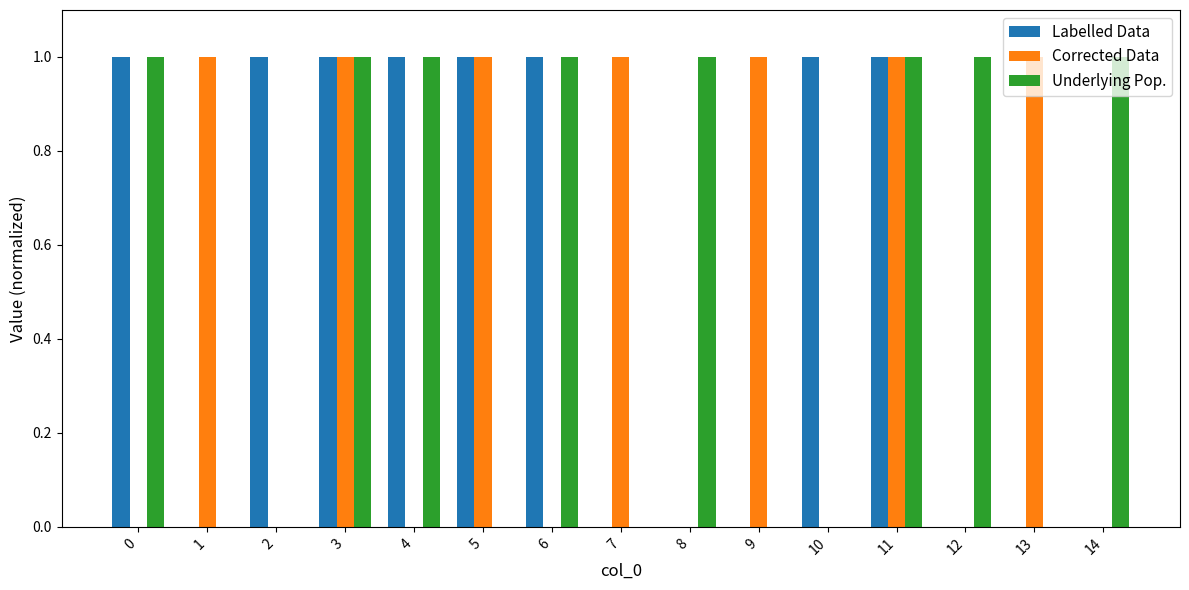

What is the total value across all series at 3?

3.0